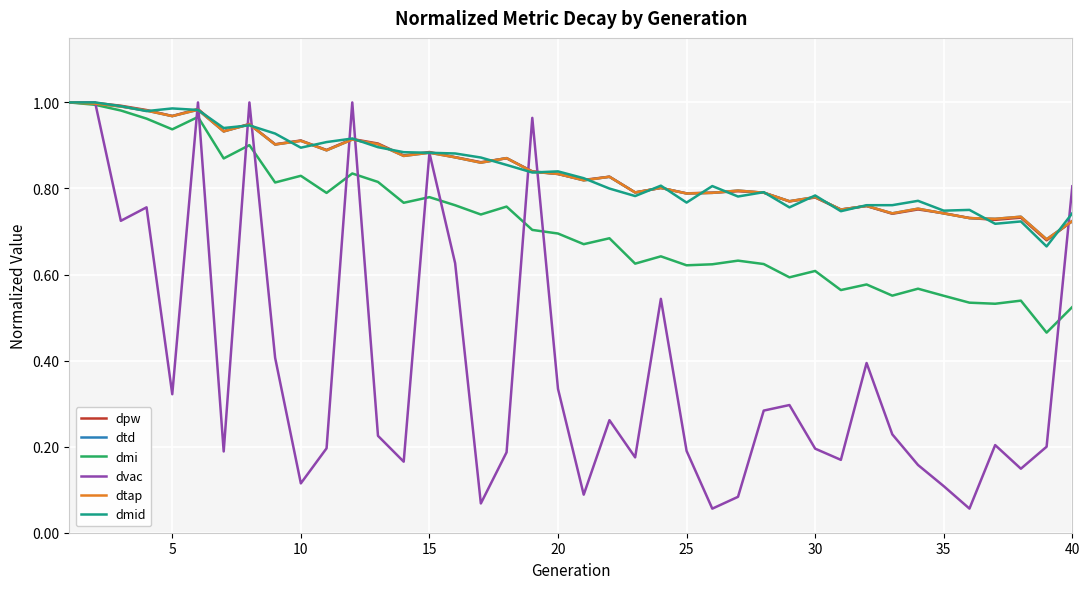

Is this an area chart (filled region under the line)?

No